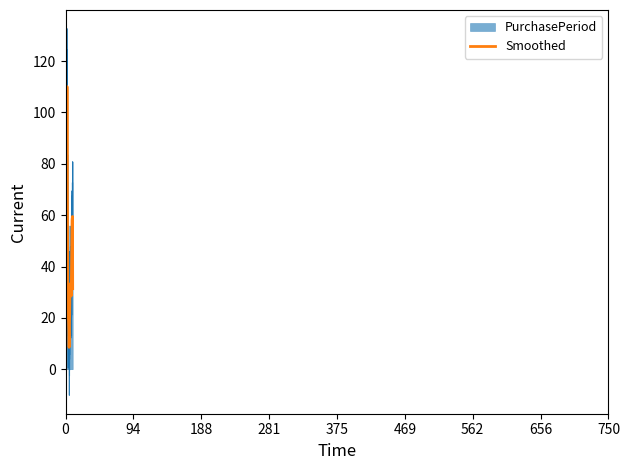

What is the minimum value for PurchasePeriod?

-10.2